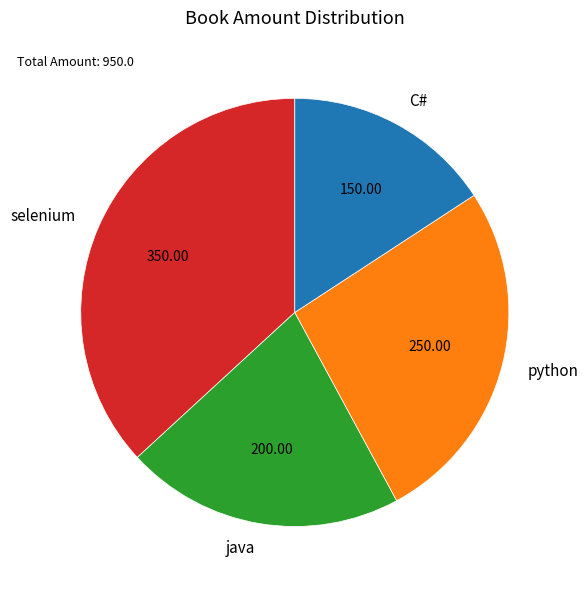

How many slices are in this pie chart?

4